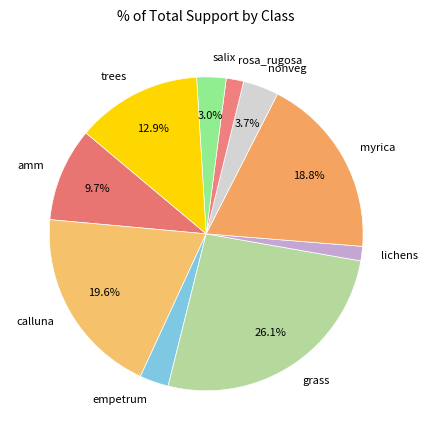

To the nearest percent, what is the difference between the rosa_rugosa and empetrum slice percentages?

1%